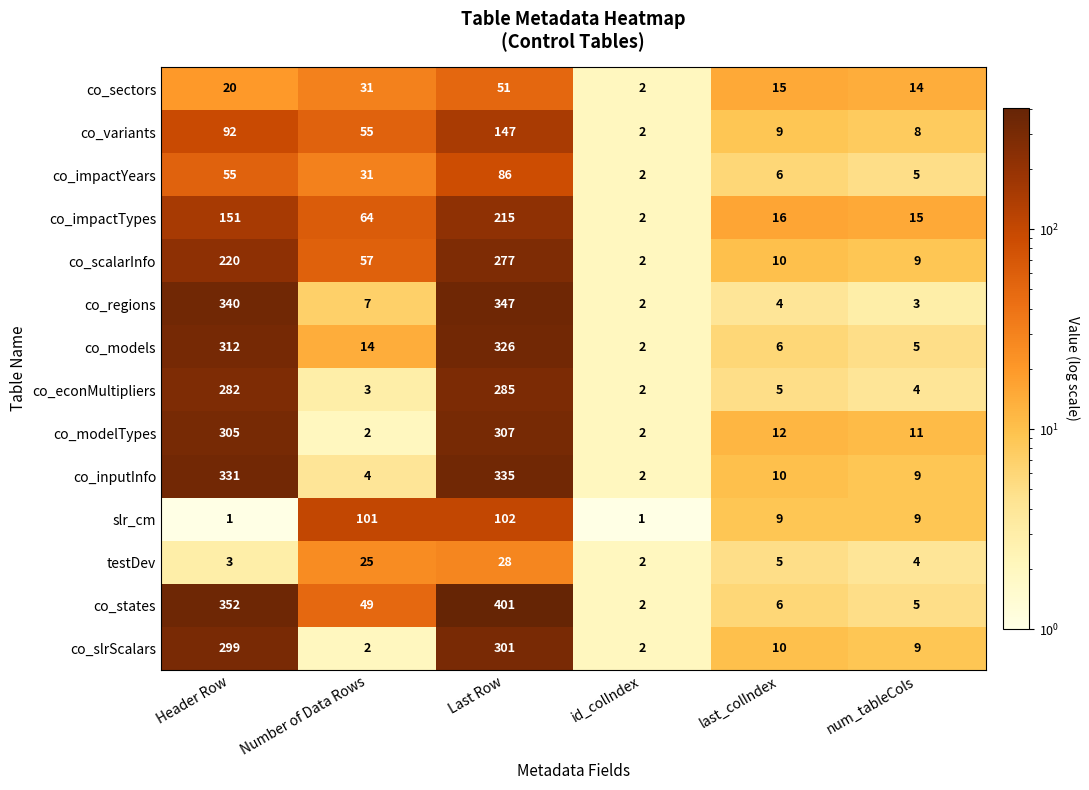

At which category is the sum across all series the highest?

Last Row